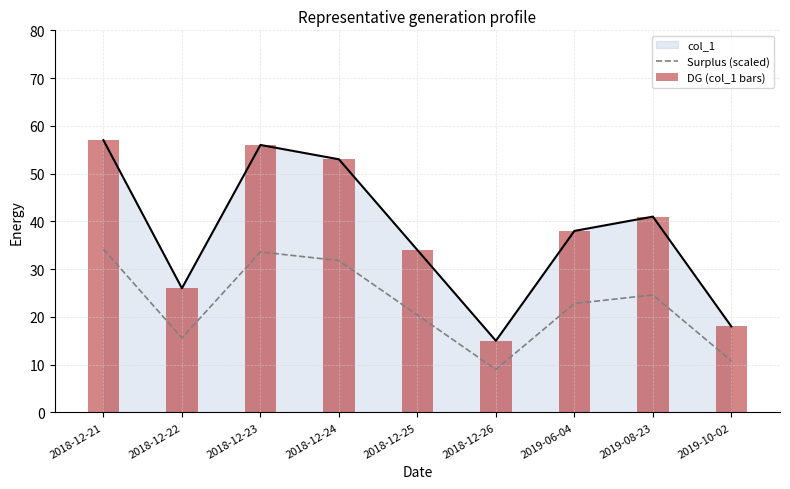

At which label does DG (col_1 bars) reach its peak?

2018-12-21